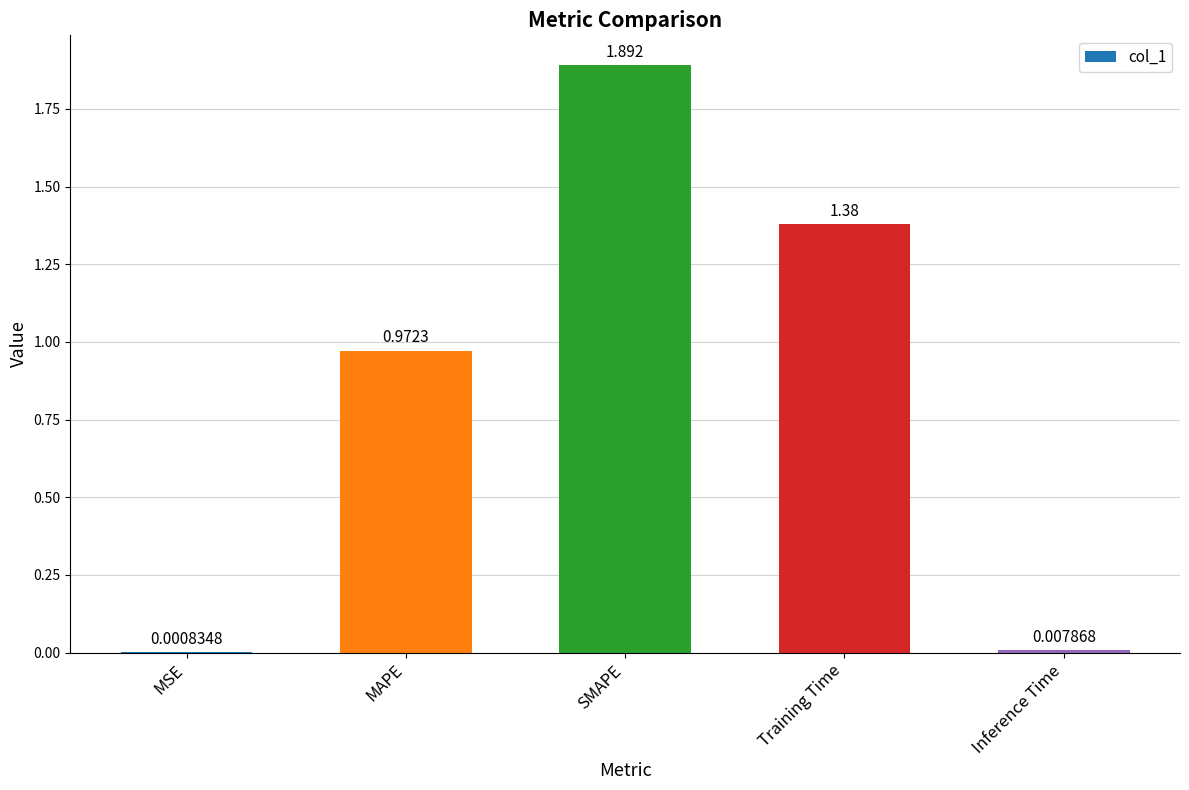

Between MAPE and SMAPE, which is larger?

SMAPE